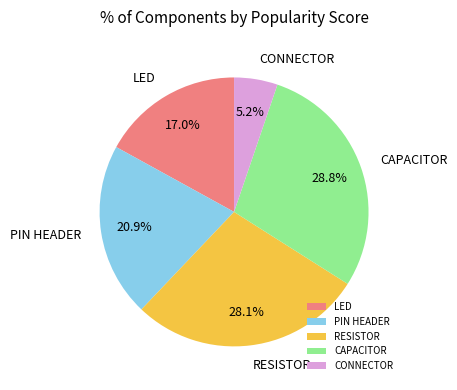

Count the number of slices in the pie.

5